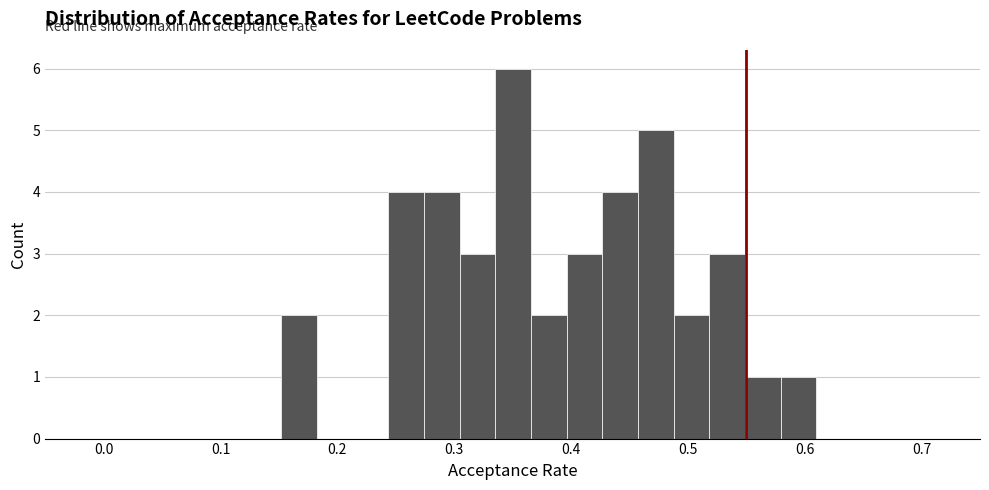

Read against the x-axis, roughly where is the centre of the tallest bar?

0.35